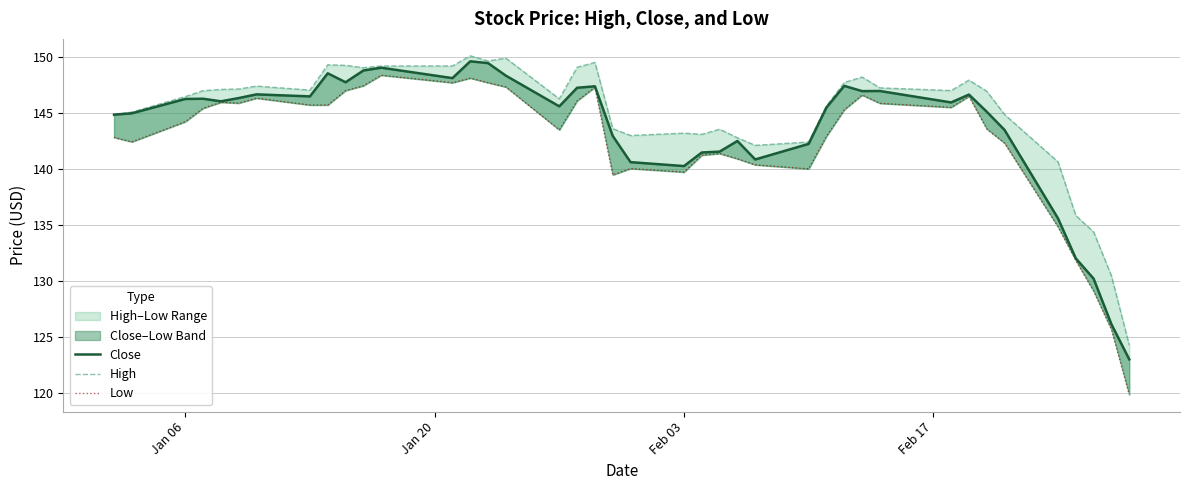

True or false: Low and Close cross at least once.

False